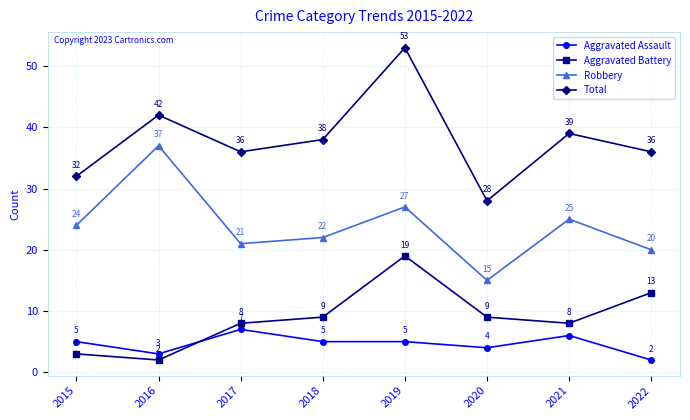

Is the value of Aggravated Battery at 2020 greater than the value of Robbery at 2022?

No